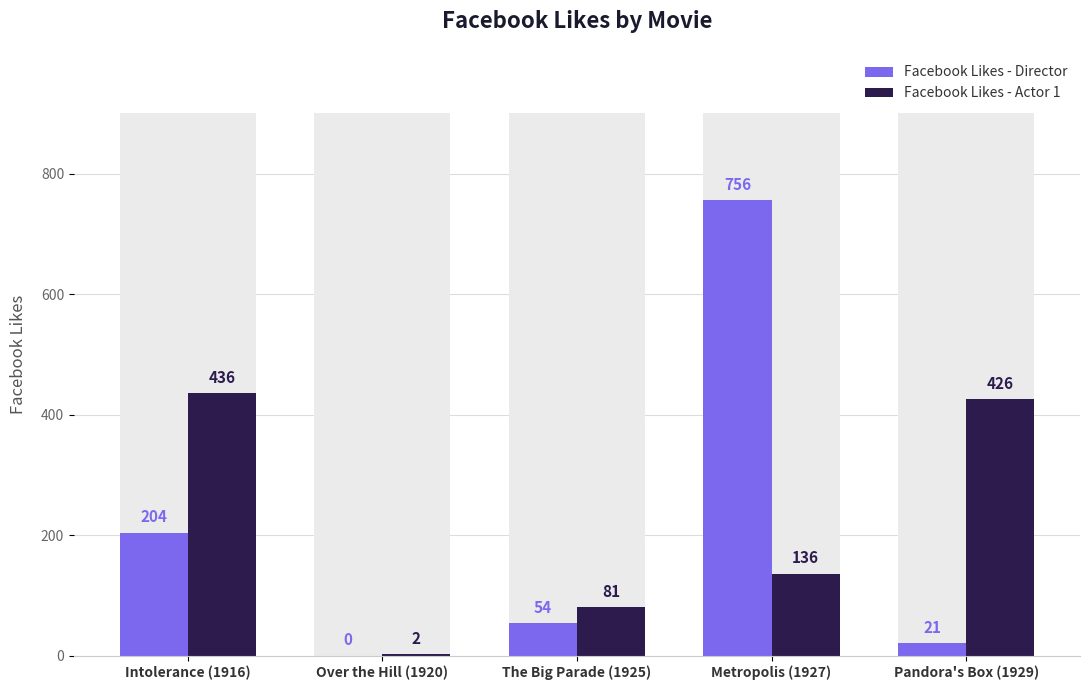

What is the approximate value of Facebook Likes - Director at Intolerance (1916), to the nearest 100?

200